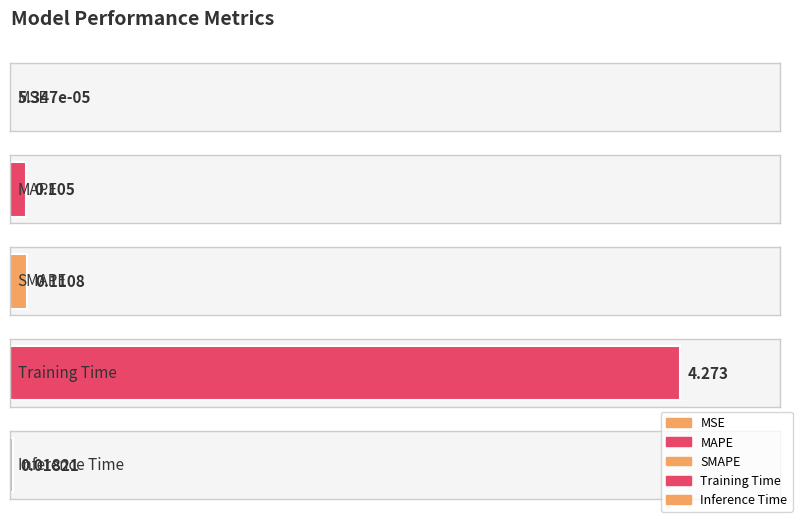

Between Inference Time and MSE, which is larger?

Inference Time